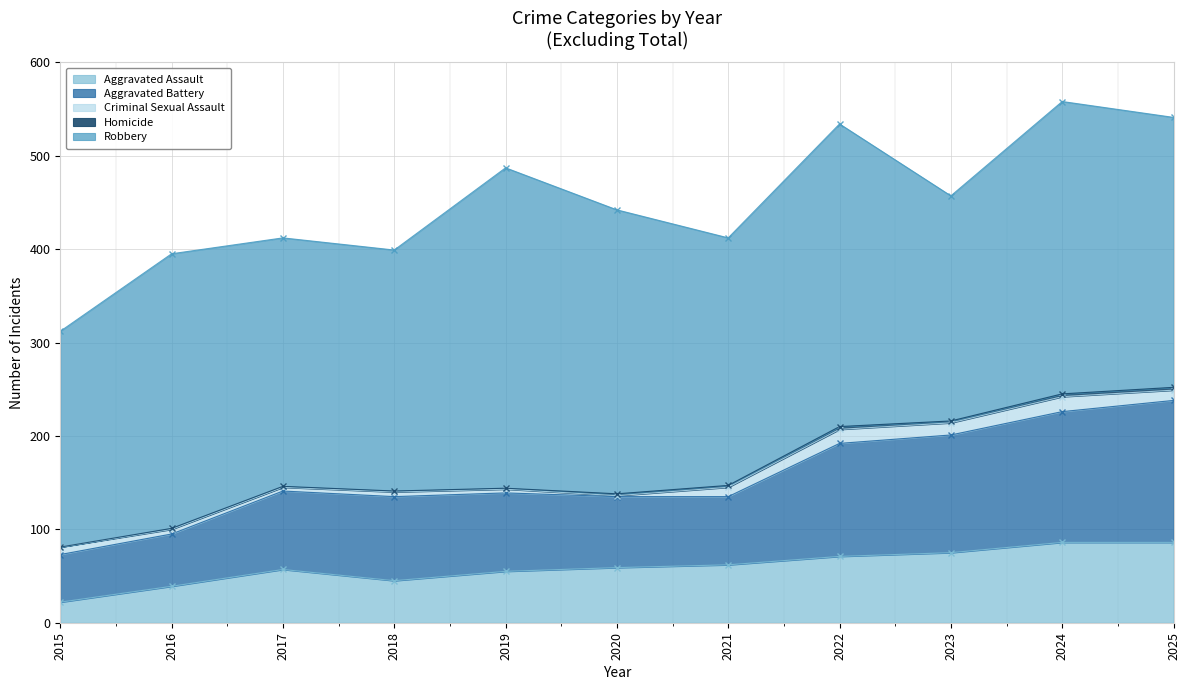

In Criminal Sexual Assault, how many points are higher than both neighbors (excluding endpoints)?

3